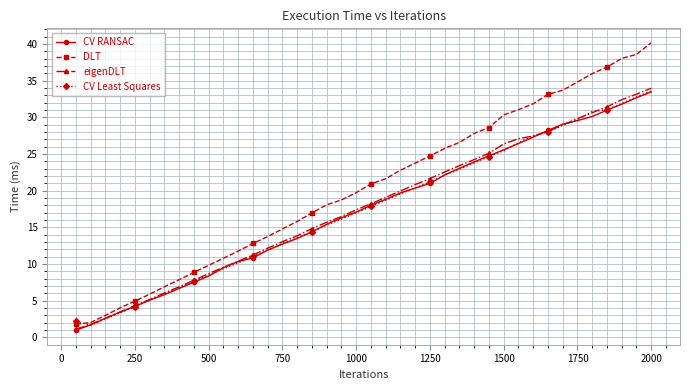

What is the value of the CV Least Squares point at the 34th from the left?

28.9